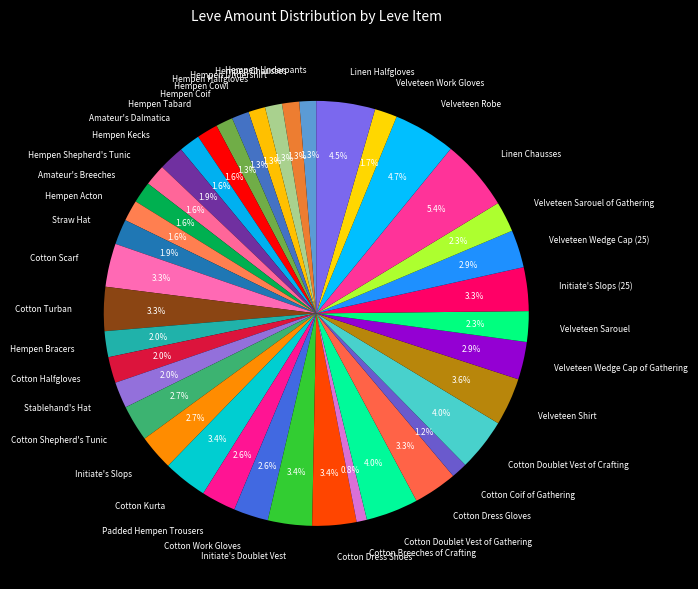

To the nearest percent, what portion does Cotton Shepherd's Tunic represent?

3%